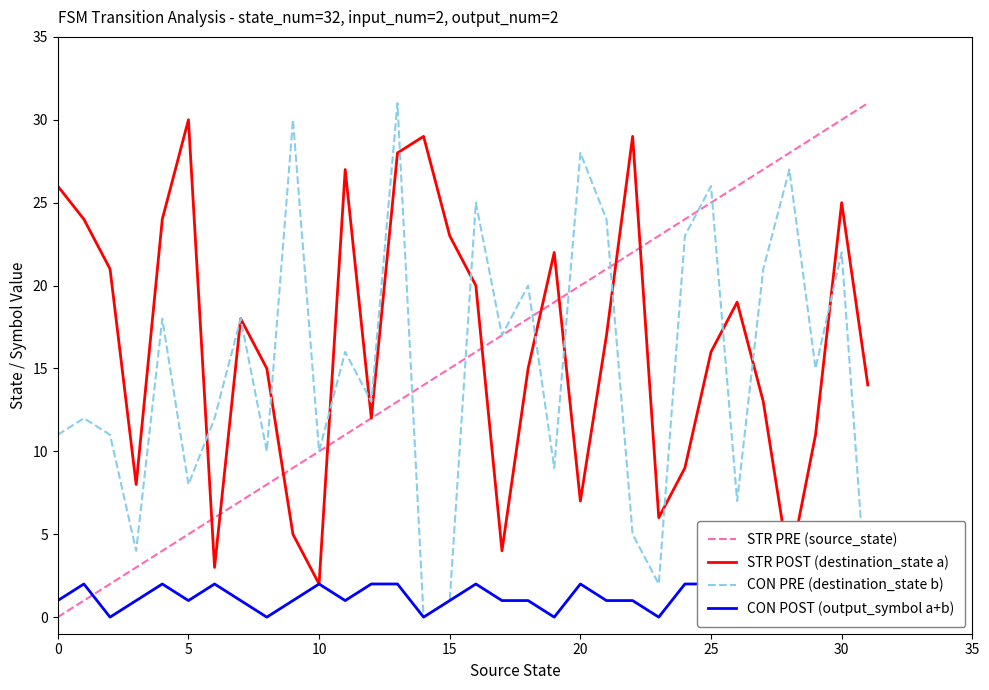

True or false: CON PRE (destination_state b) and STR PRE (source_state) cross at least once.

True